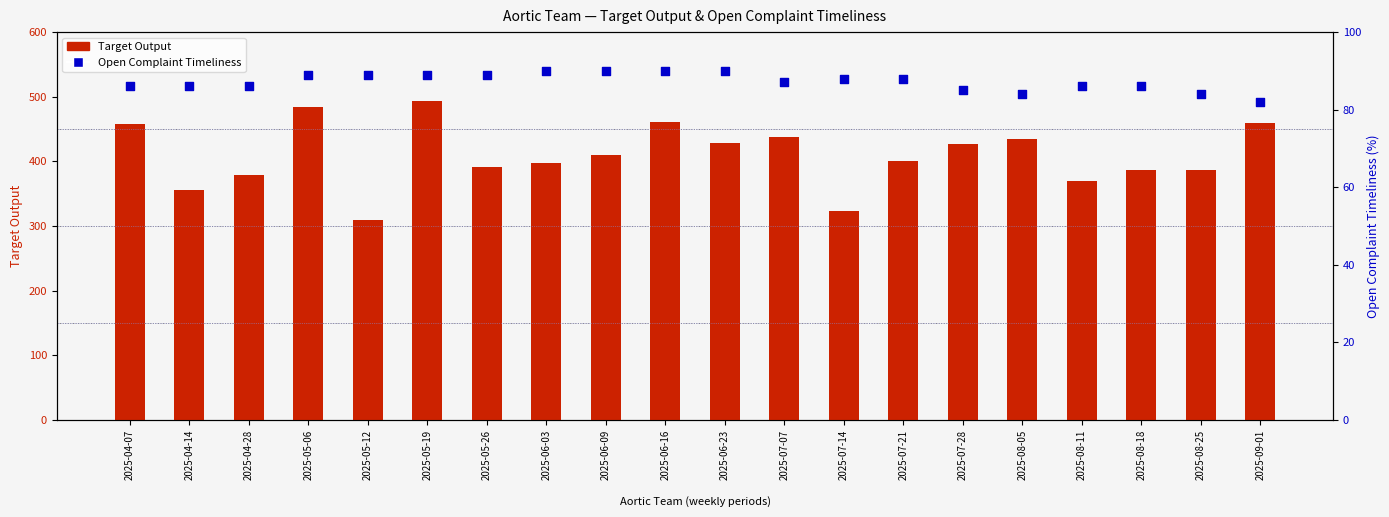

At which category is the sum across all series the highest?

2025-05-19